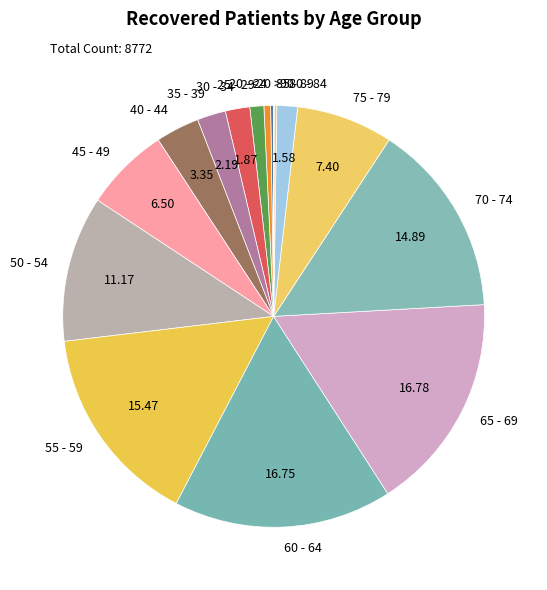

Does 55 - 59 account for over 50% of the chart?

No